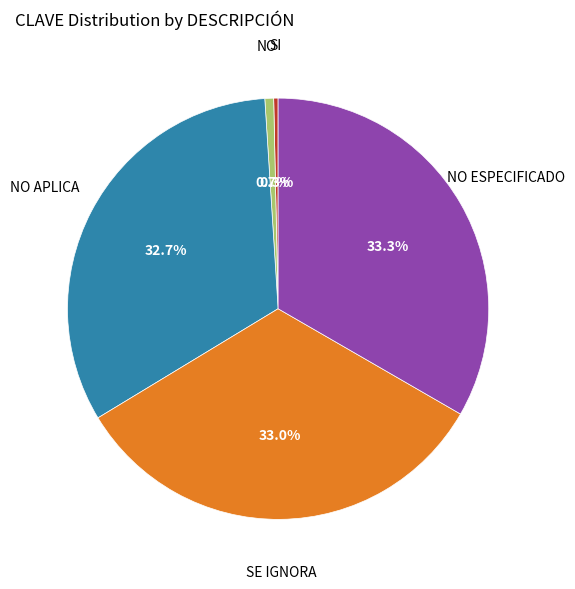

Is there a majority slice in this chart?

No